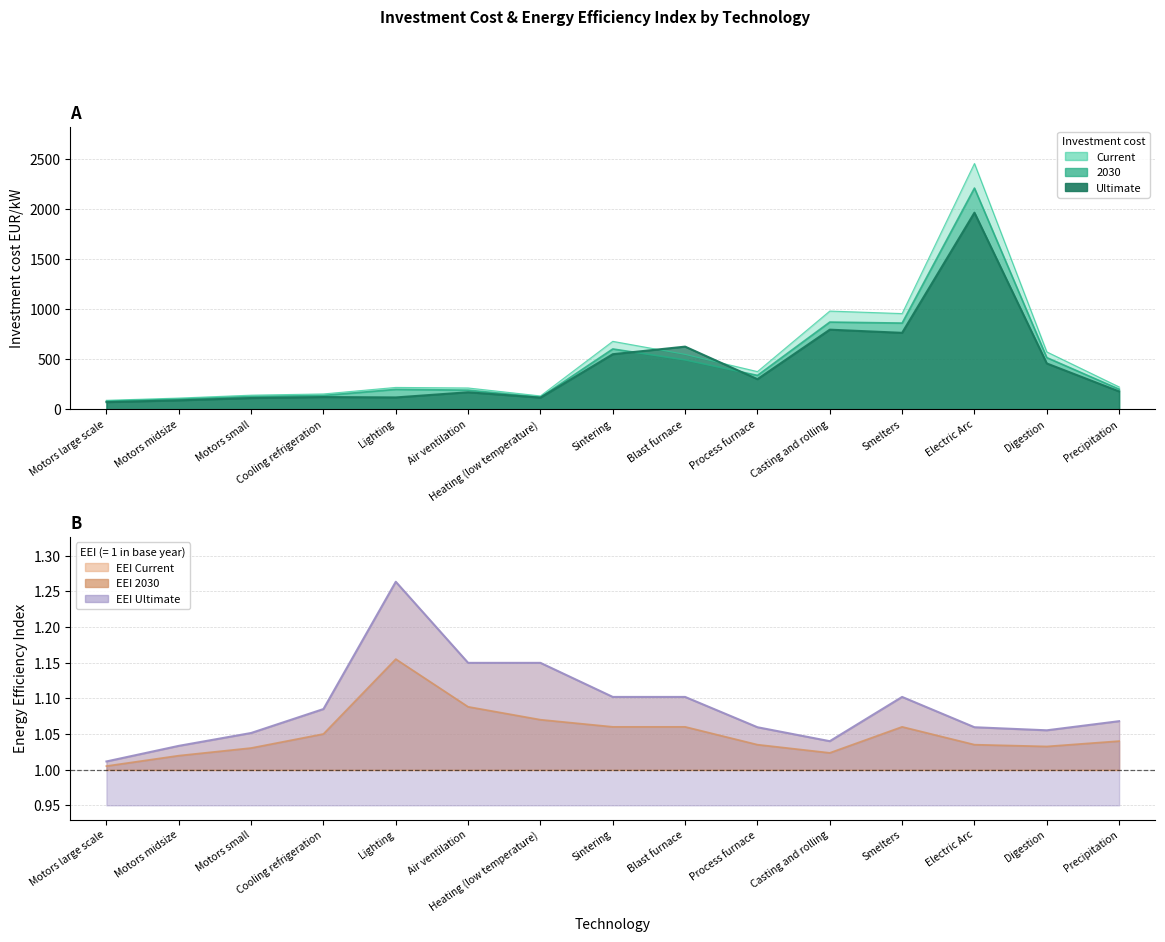

How many categories are shown in the chart?

15